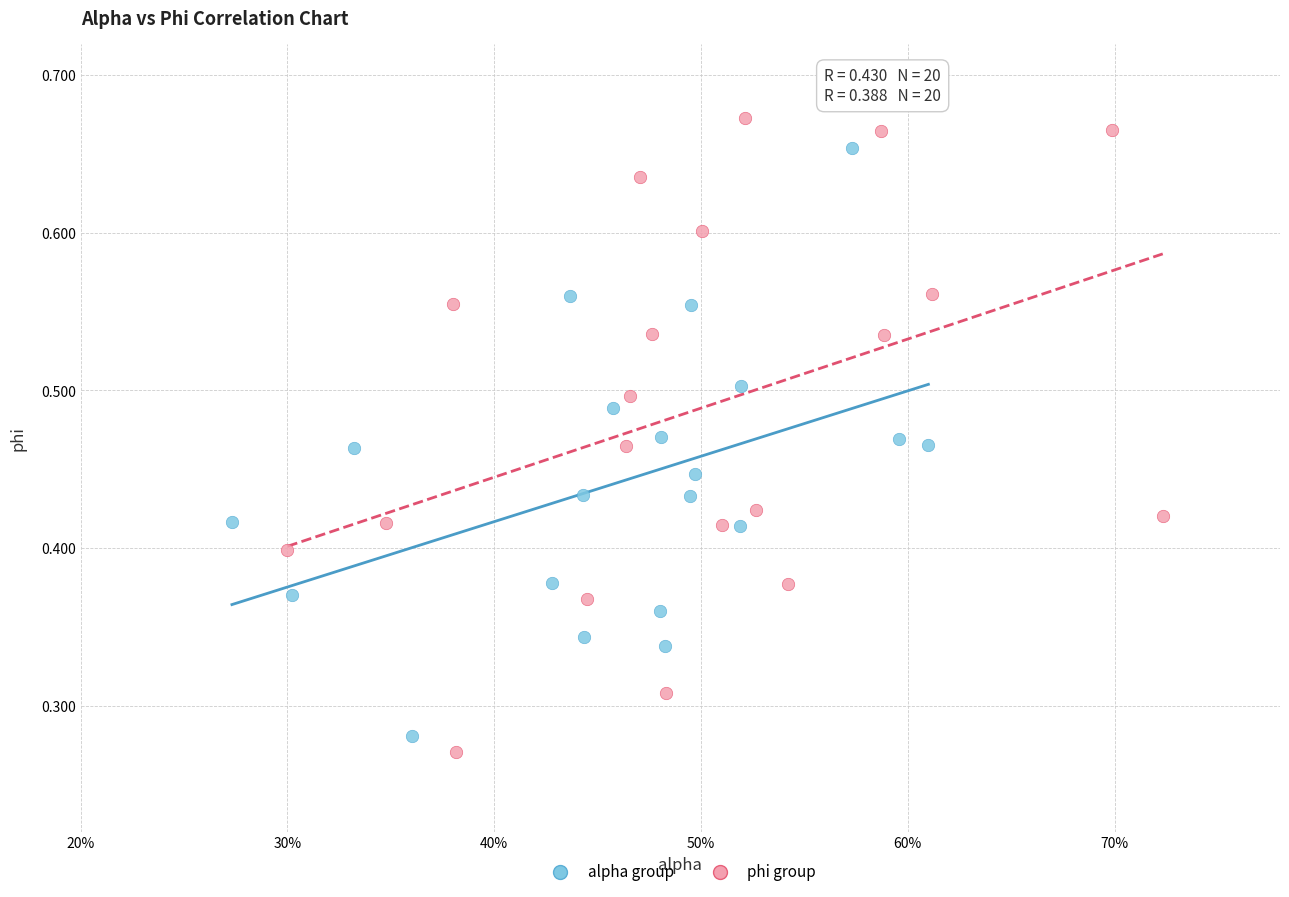

Which series contains the highest Y value?

phi group